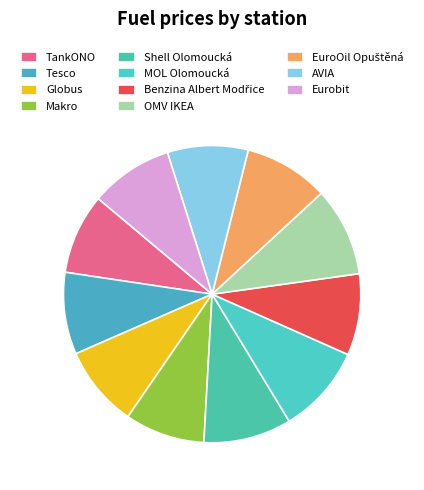

Is there any slice that represents more than half of the pie?

No